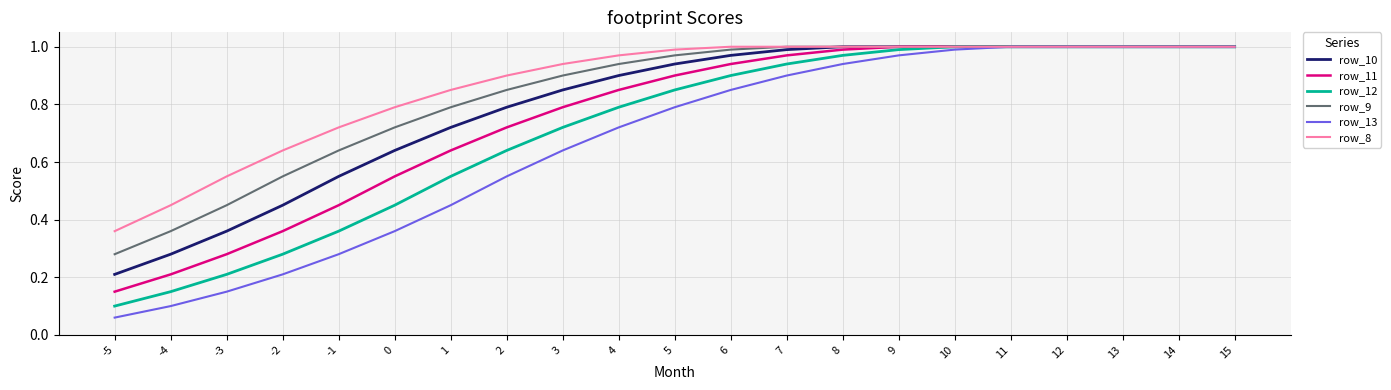

At which label does row_9 reach its minimum?

-5